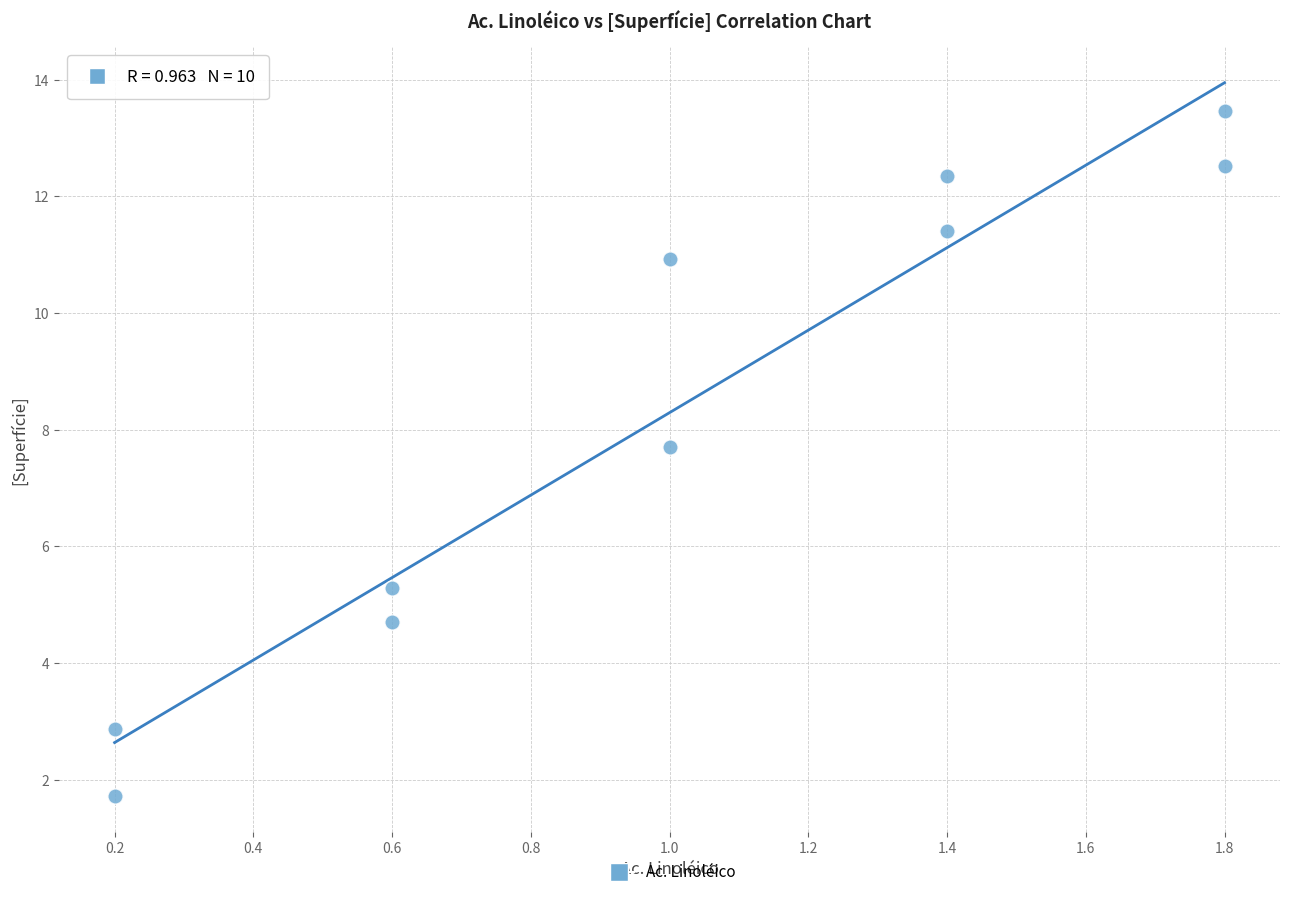

What is the range of X values (max minus min)?

1.6